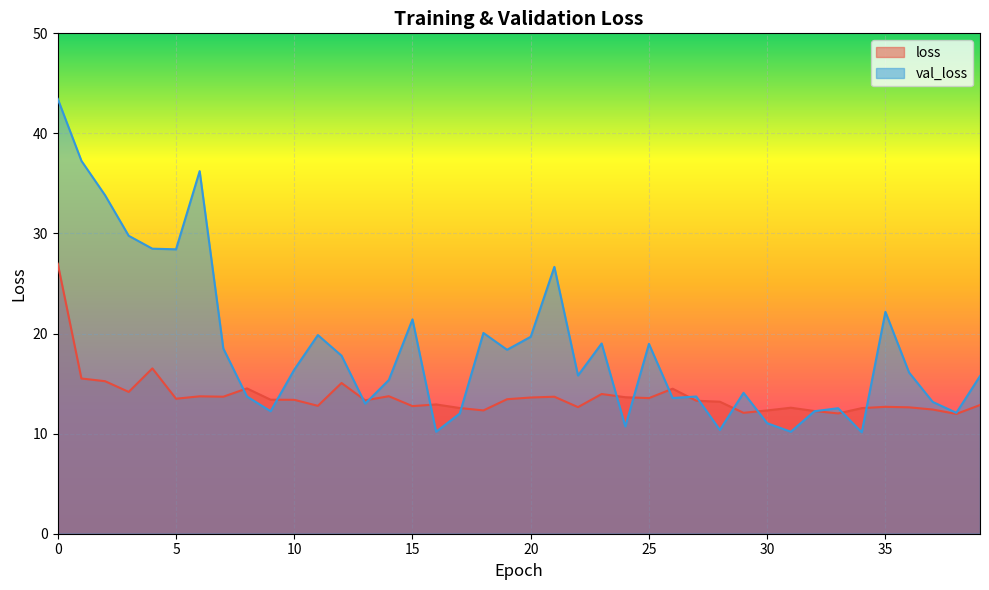

Where do loss and val_loss first cross each other?

7 and 8